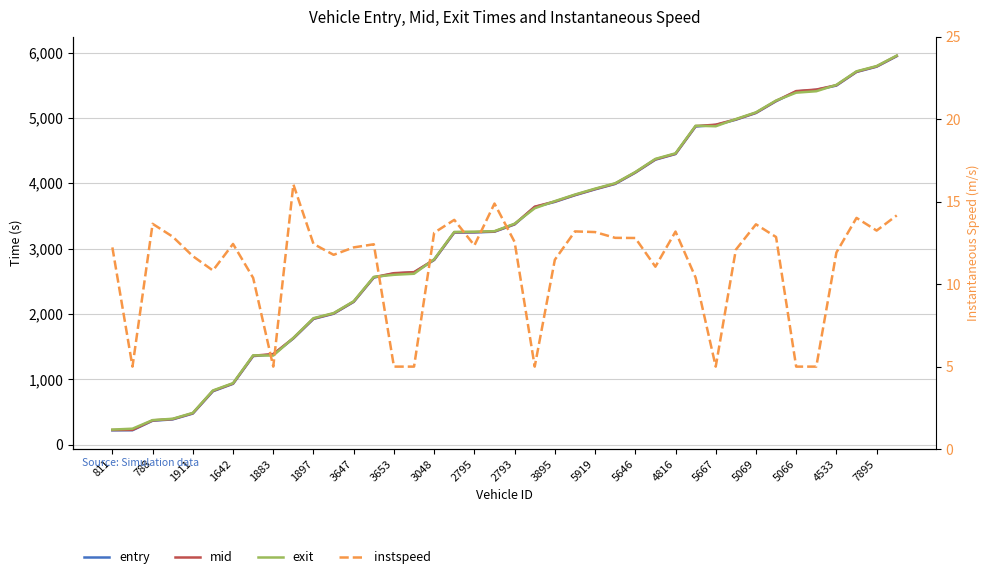

At how many categories does at least one series exceed 1578?

31